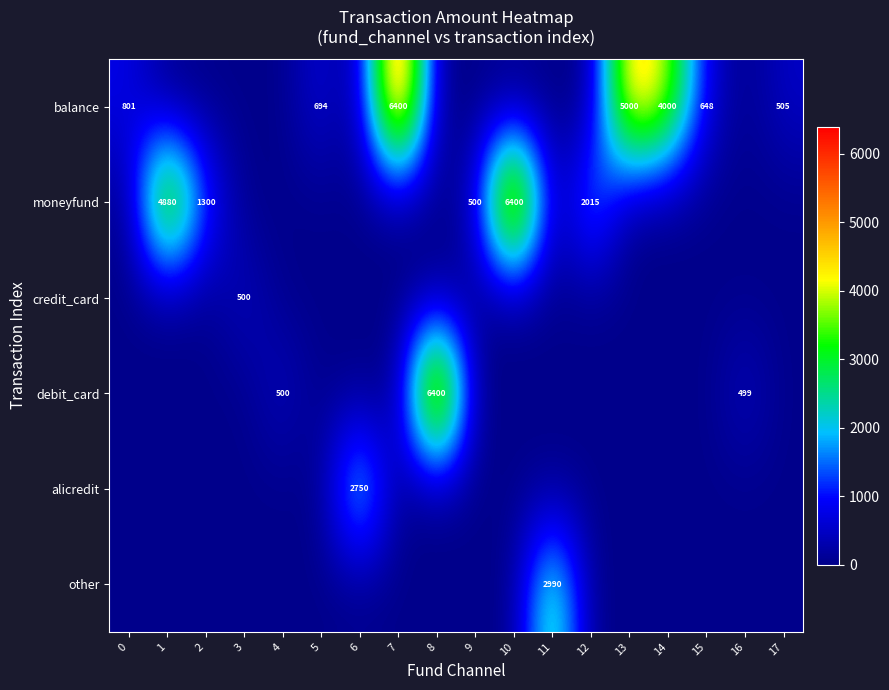

What is the spread (max minus min) of values at 1?

4880.0